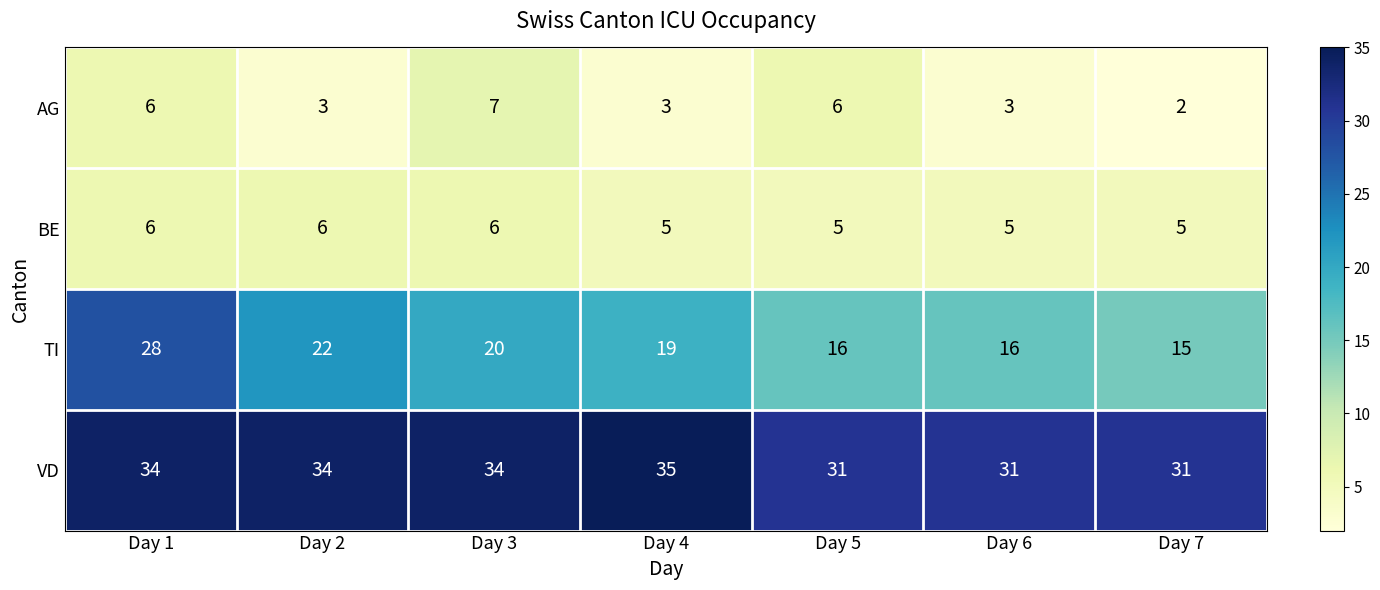

What is the total value across all series at Day 1?

74